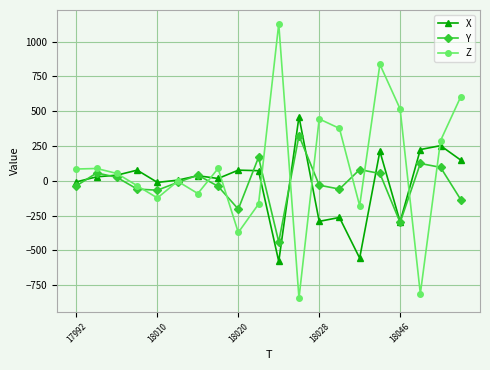

Rank the series by their maximum value, from lowest to highest.

Y, X, Z